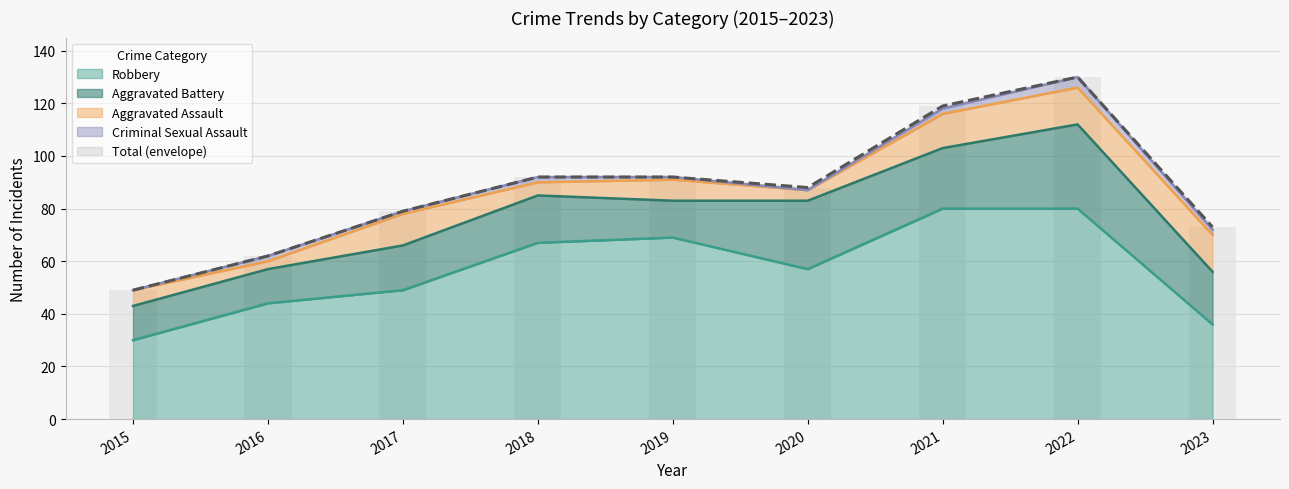

Which series has the largest range (max minus min)?

Total